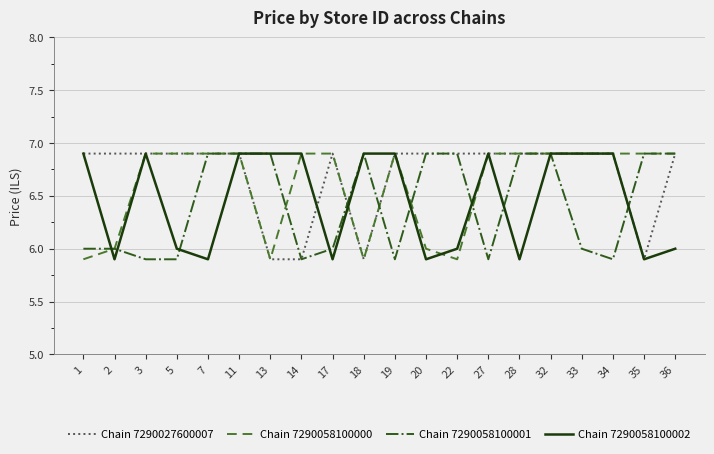

True or false: Chain 7290058100001 has a value of 9.7 at 34.

False